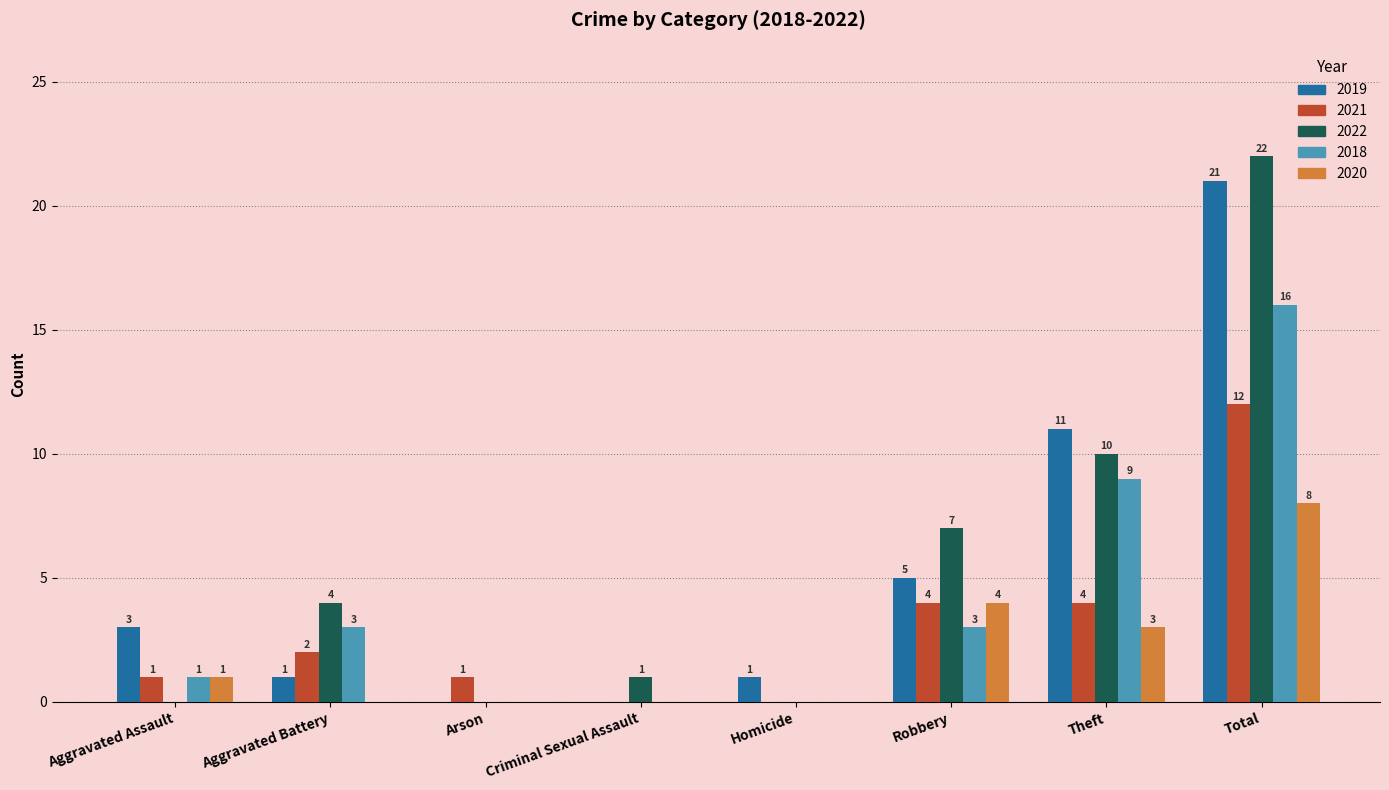

What is the total value across all series at Robbery?

23